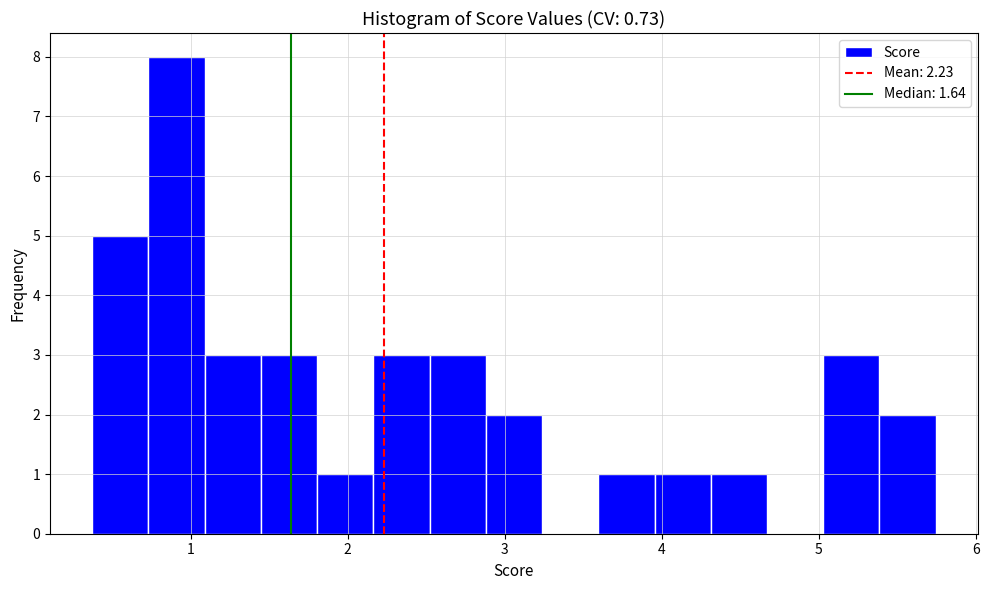

Read against the x-axis, roughly where is the centre of the tallest bar?

0.9